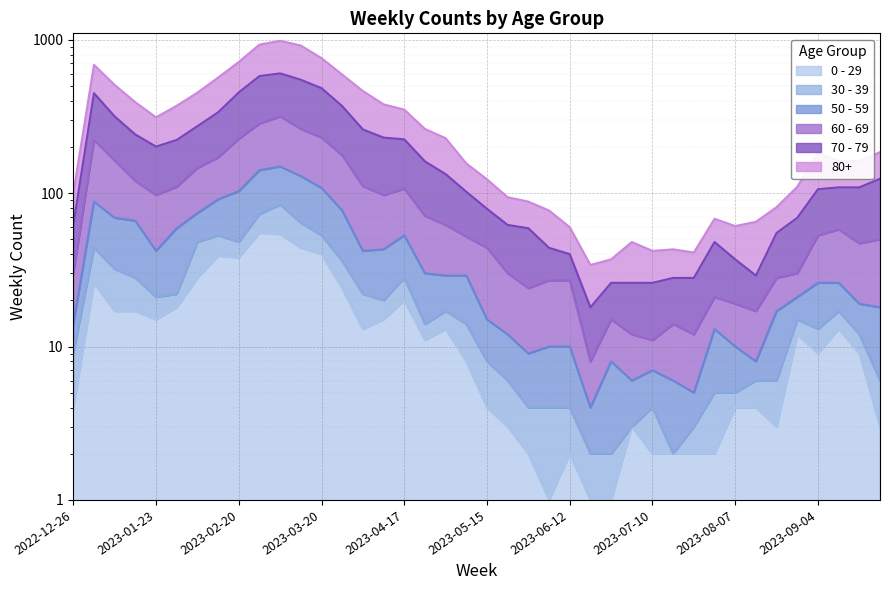

What is the sum of all 80+ values?

11881